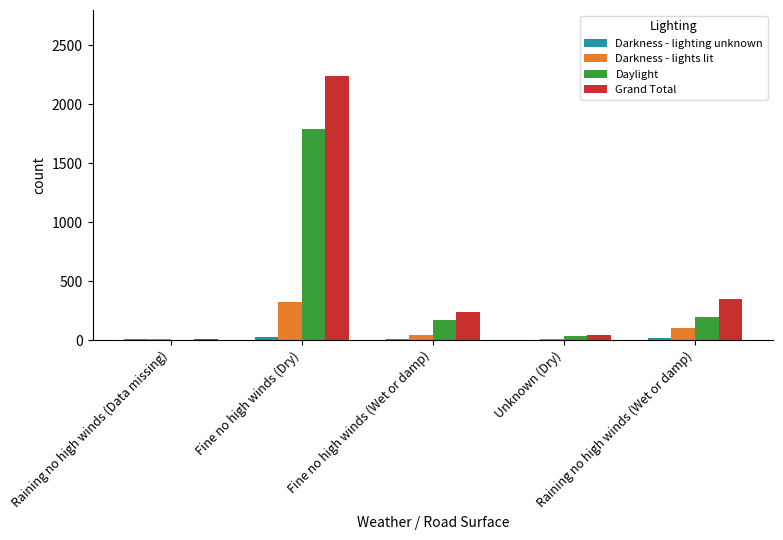

What is the maximum value shown in the chart?

2241